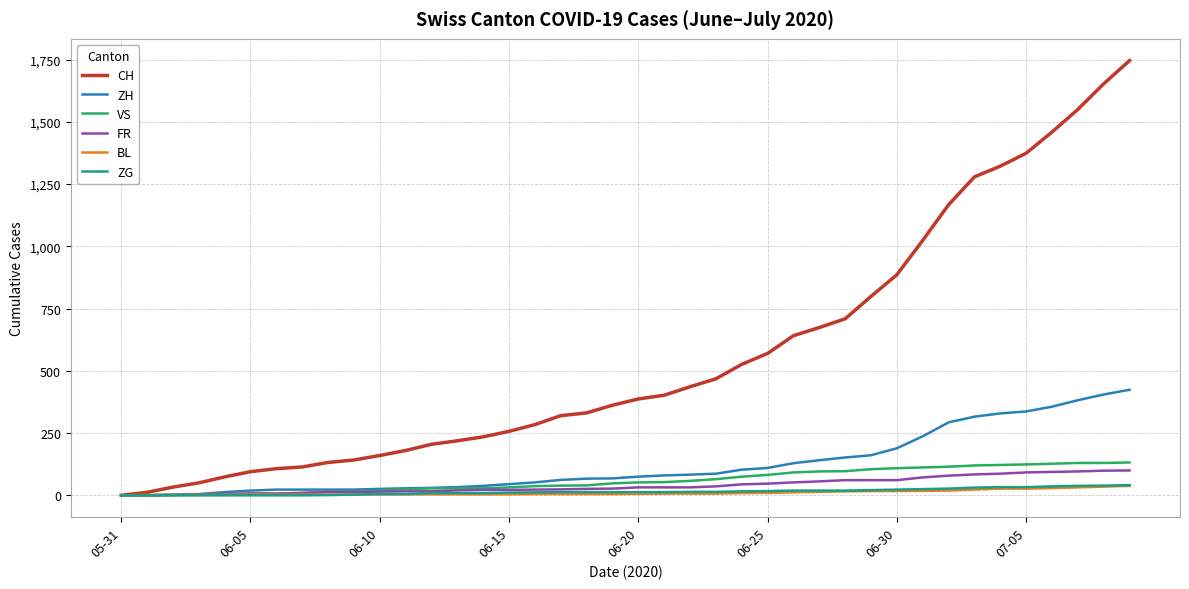

Which series has the largest total across all categories?

CH